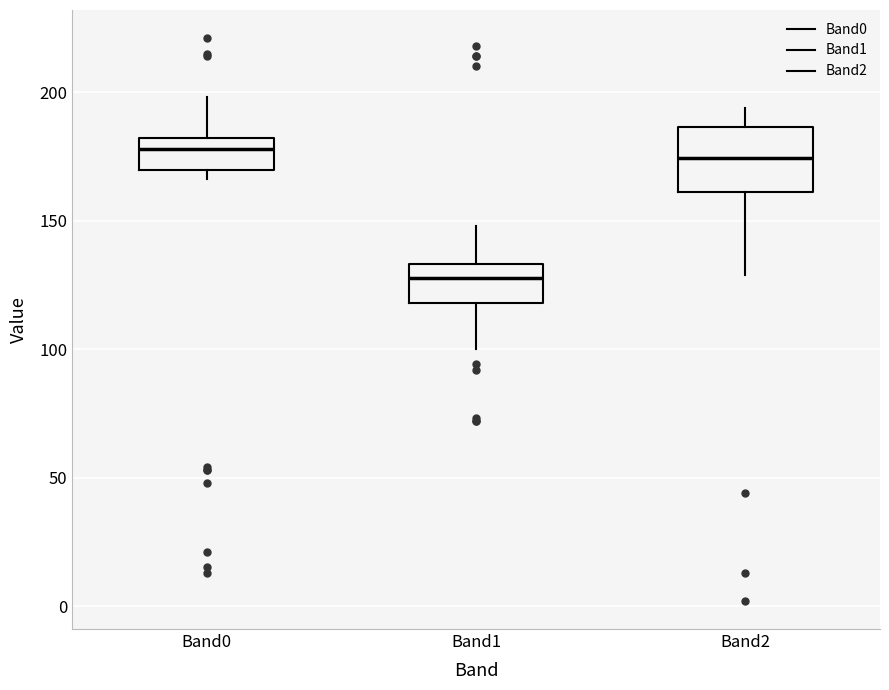

Comparing the boxes themselves (not the whiskers), which one is the tallest?

Band2